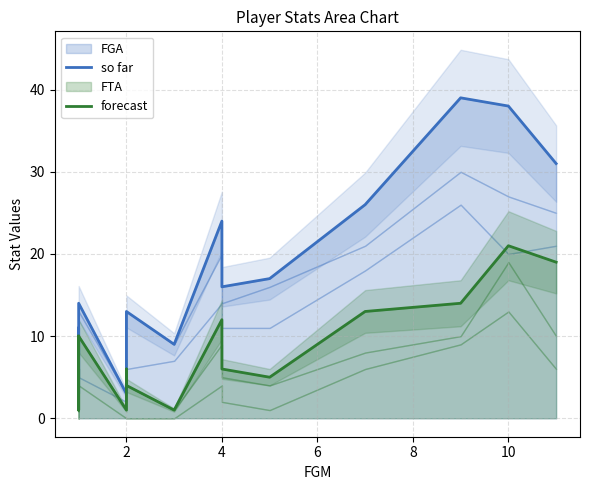

Reading right to left, extract all data points from this chart.

so far: 31	38	39	26	17	16	24	9	13	8	3	14	3	11	5	10
forecast: 19	21	14	13	5	6	12	1	4	6	1	10	1	6	1	10